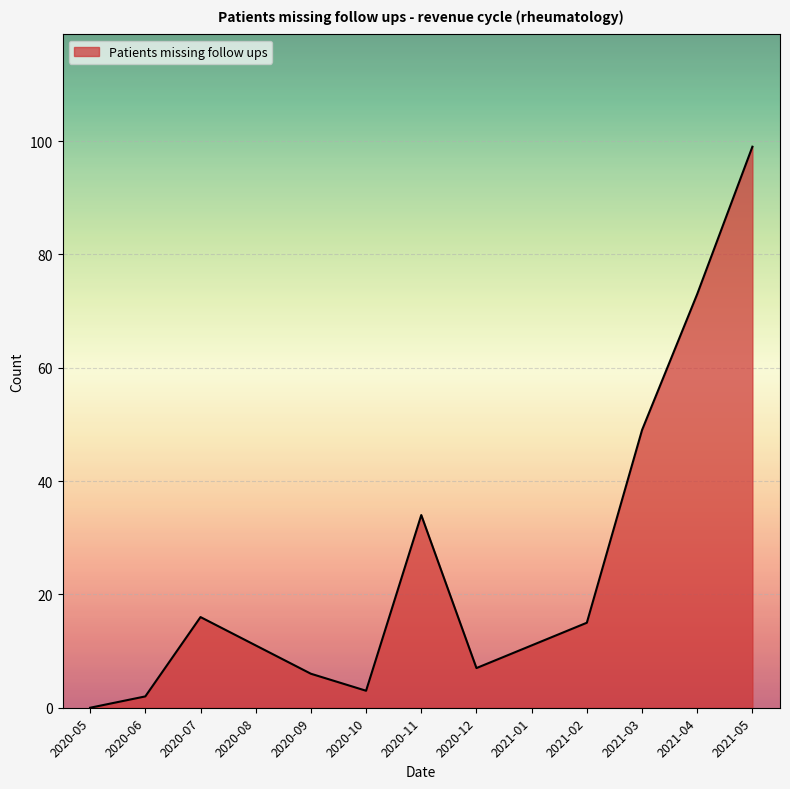

Approximately how many times larger is the value at 2021-01 compared to 2021-04?

0.2